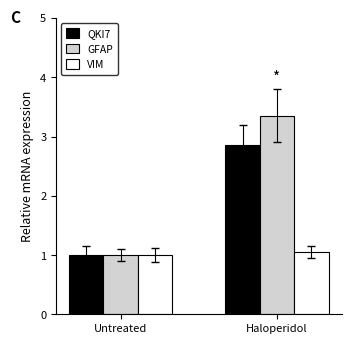

Which label corresponds to the smallest value in the chart?

Untreated